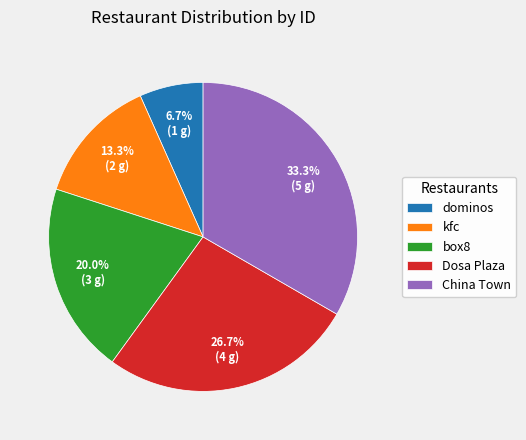

Which category has the smallest portion of the pie?

dominos